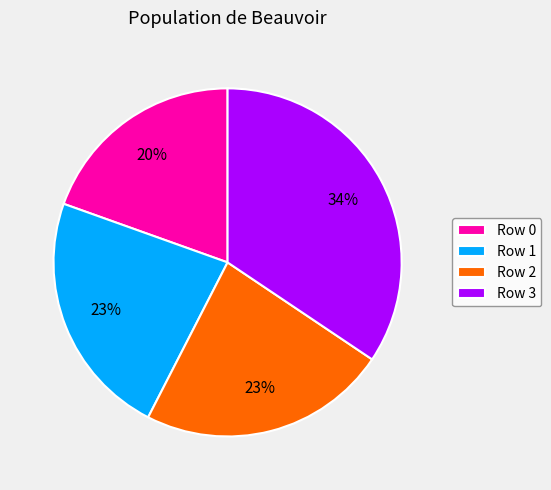

Do Row 3 and Row 1 together represent more than half of the pie?

Yes